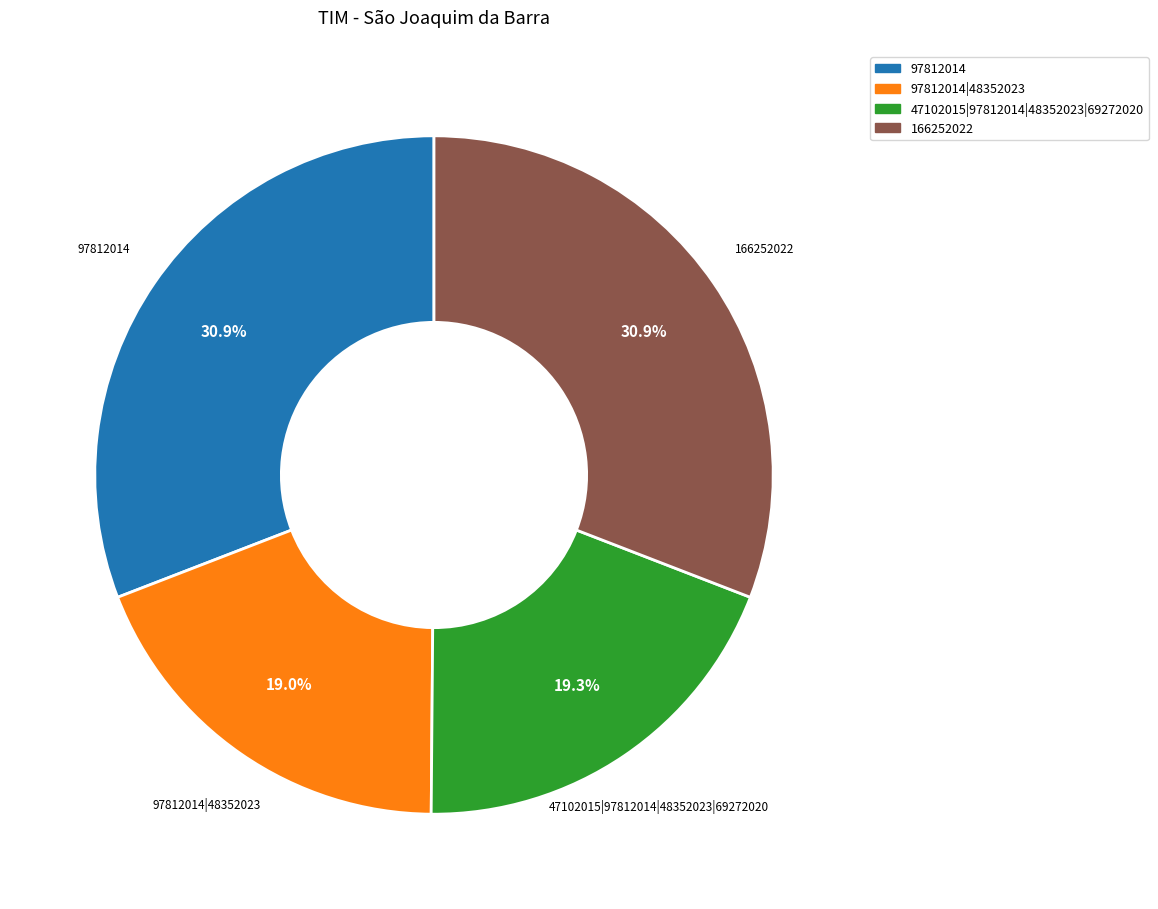

What is the ratio of the value at 97812014|48352023 to the value at 47102015|97812014|48352023|69272020?

1.0